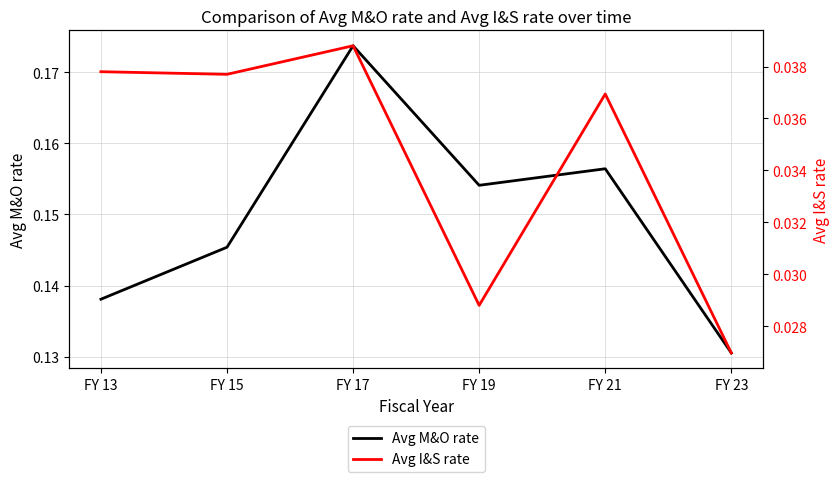

How many interior local peaks does the Avg M&O rate series have?

2